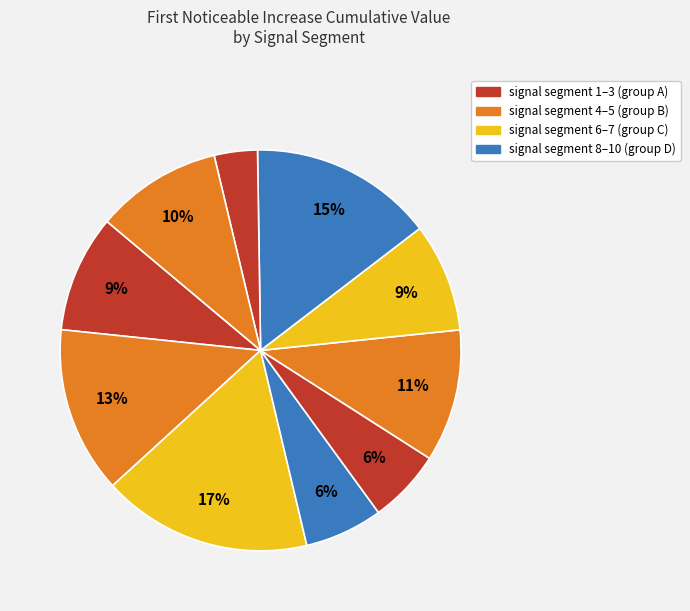

Count the number of slices in the pie.

10